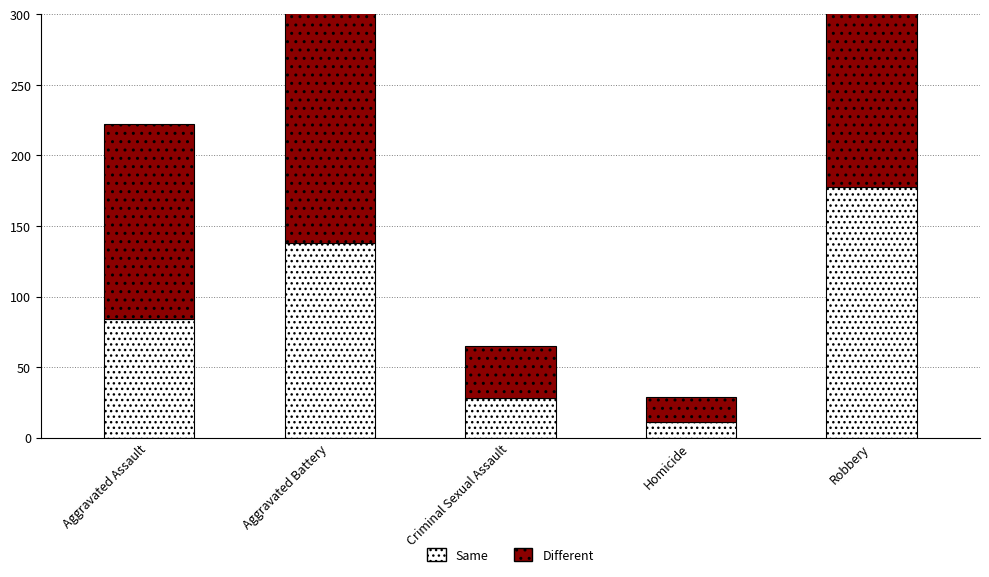

What is the greatest value displayed?

224